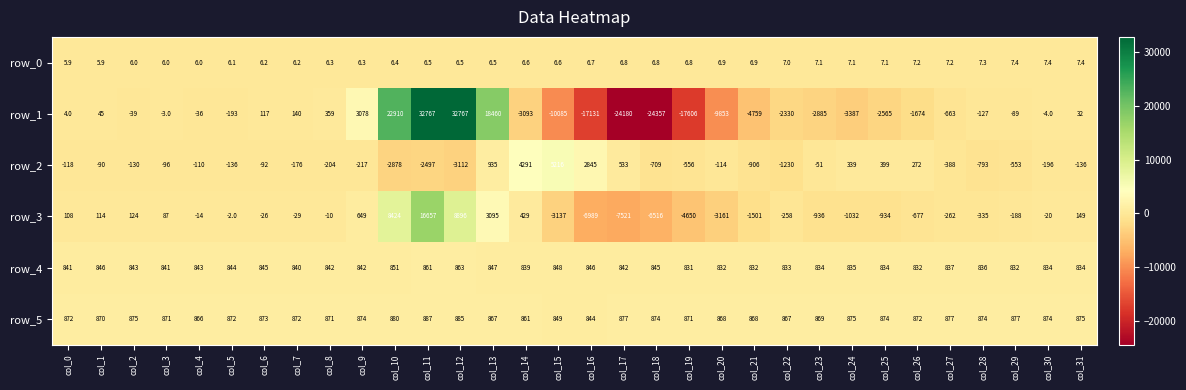

At how many categories does at least one series exceed 26493?

2